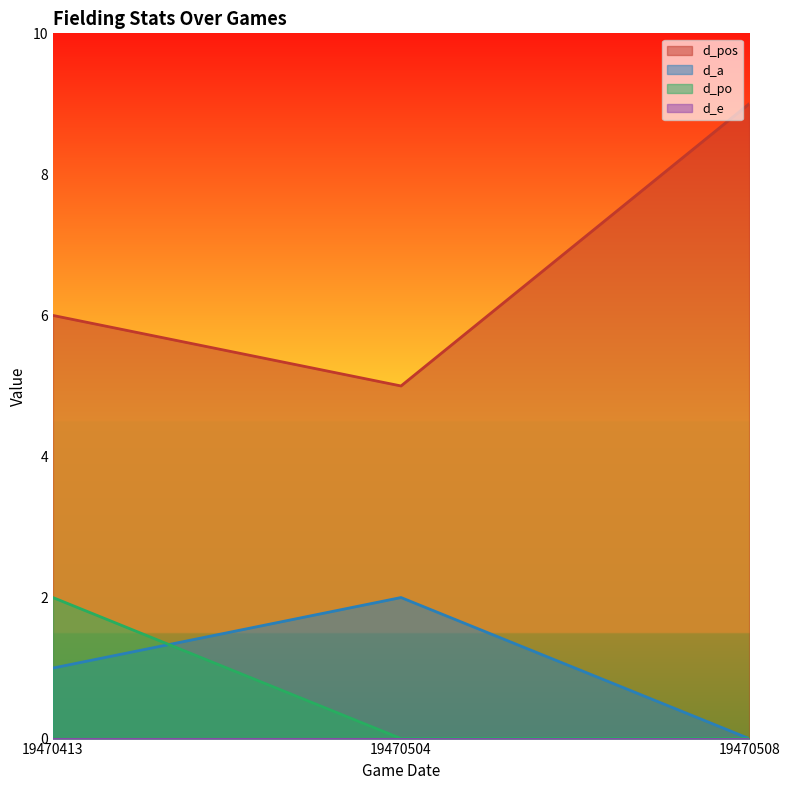

Which category has the lowest value in the d_pos series?

19470504